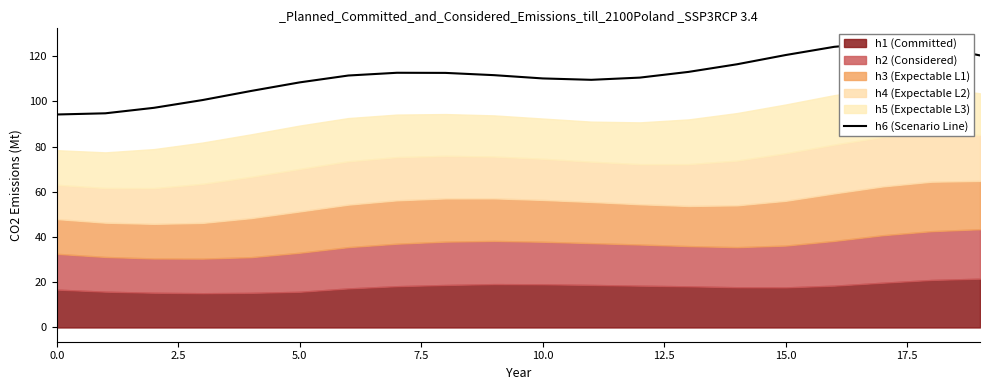

What is the value of the 2nd point from the left?

94709.0